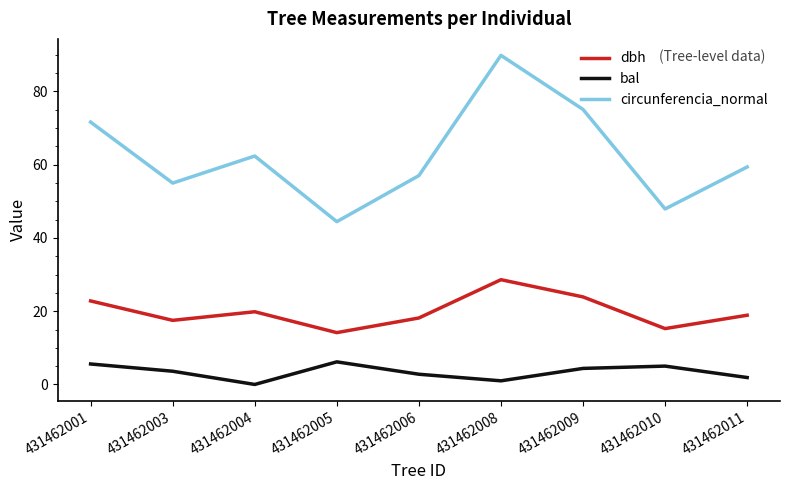

True or false: dbh and circunferencia_normal intersect in this chart.

False